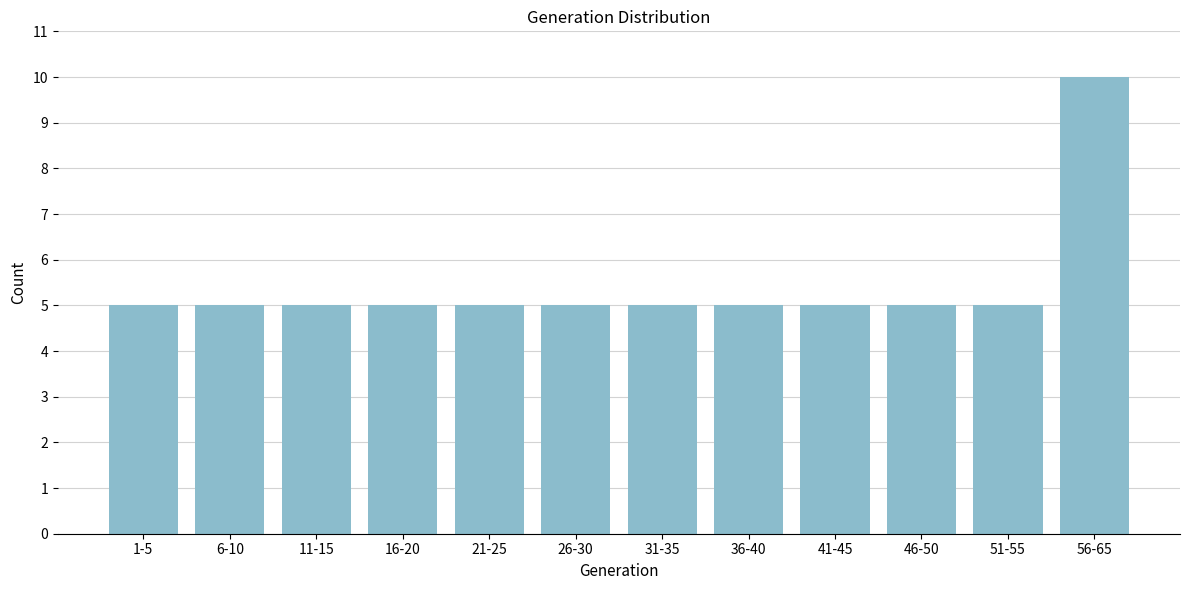

Reading left to right, what are all the values shown in this chart?

1-5=5	6-10=5	11-15=5	16-20=5	21-25=5	26-30=5	31-35=5	36-40=5	41-45=5	46-50=5	51-55=5	56-65=10